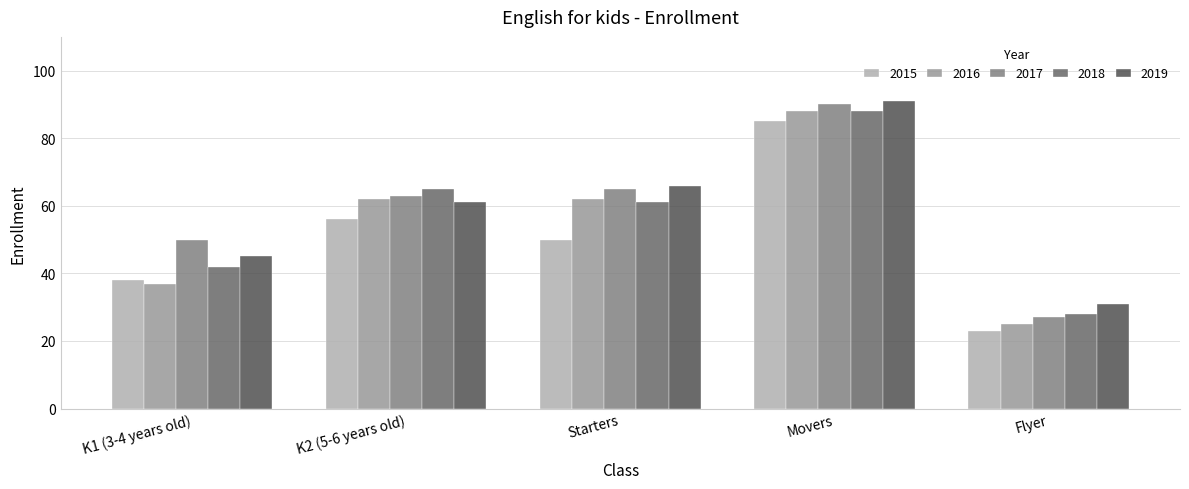

Count the number of categories in the chart.

5